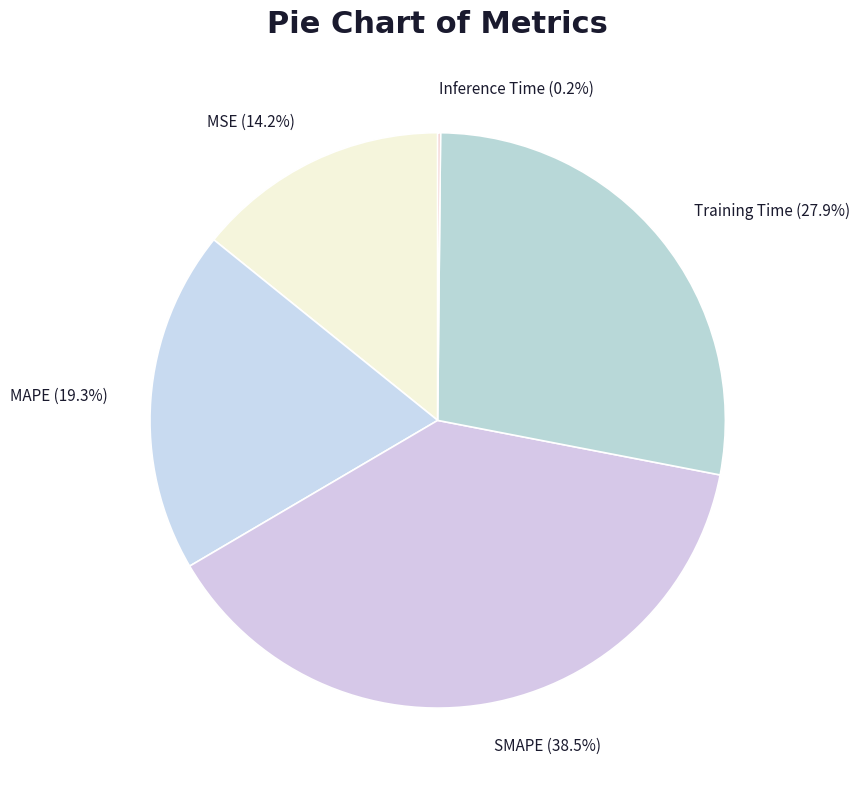

Which has a higher value, SMAPE or MAPE?

SMAPE